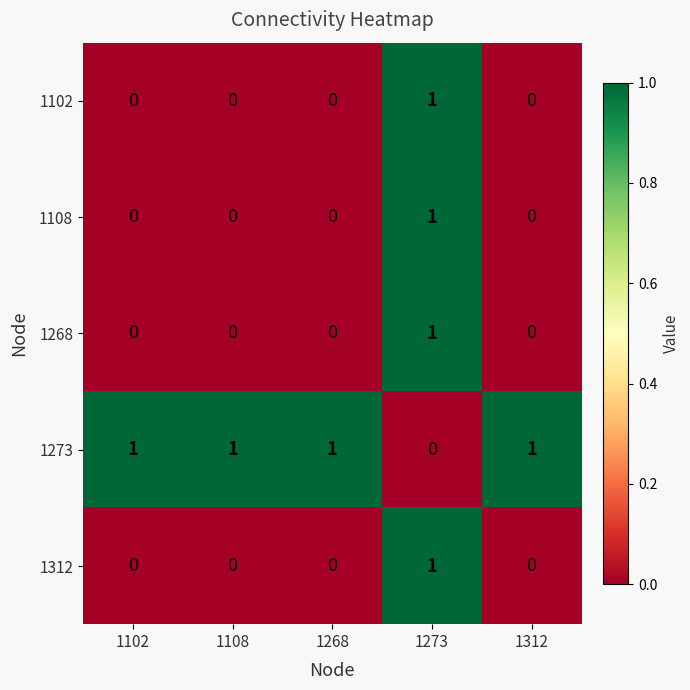

Count the 1273 values in the range 1 to 2.

4